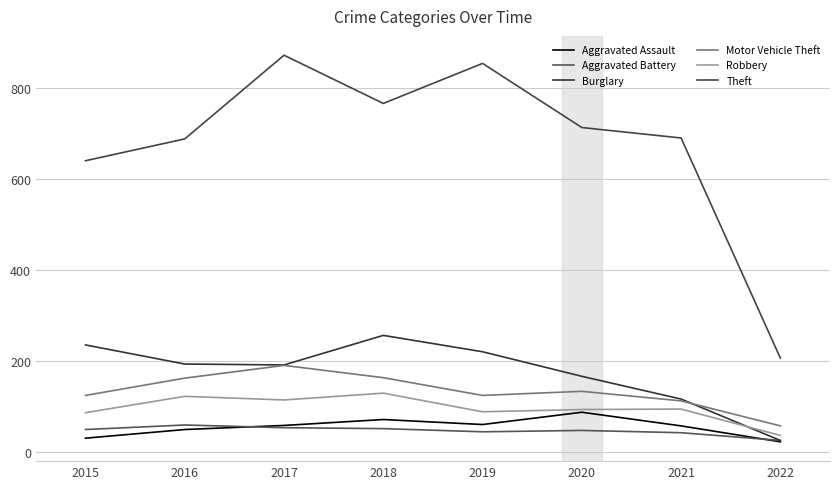

What is the sum of all Burglary values?

1410